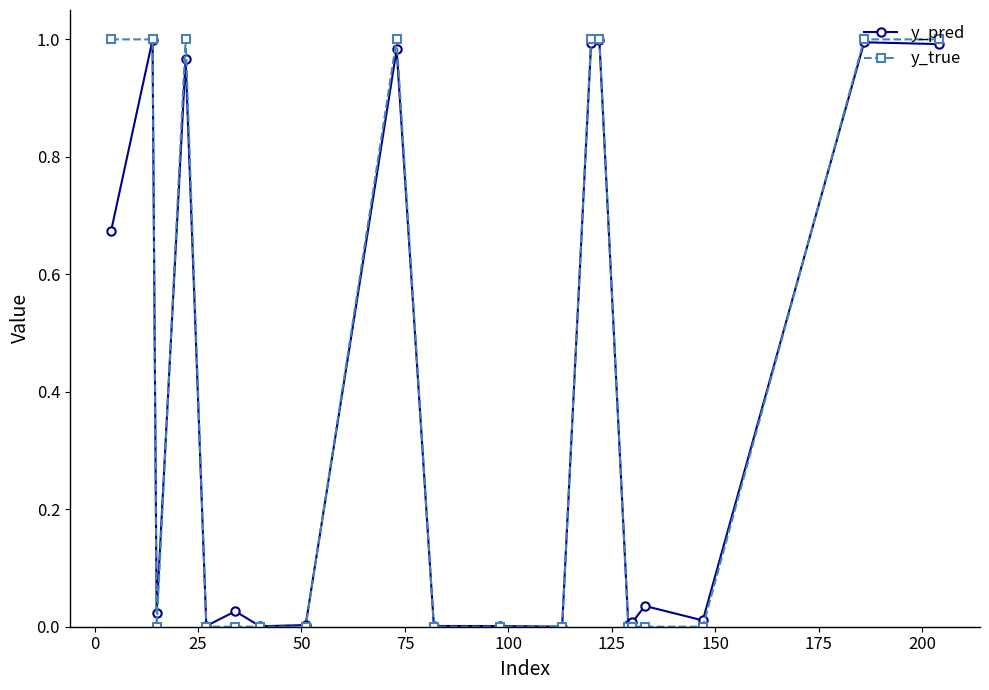

What are all the series names shown in the legend?

y_pred, y_true